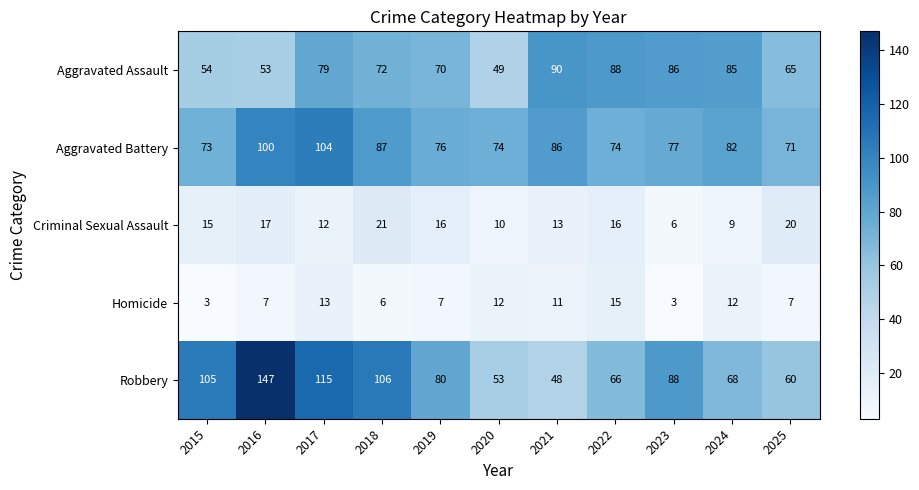

What is the approximate value of Criminal Sexual Assault at 2016?

17